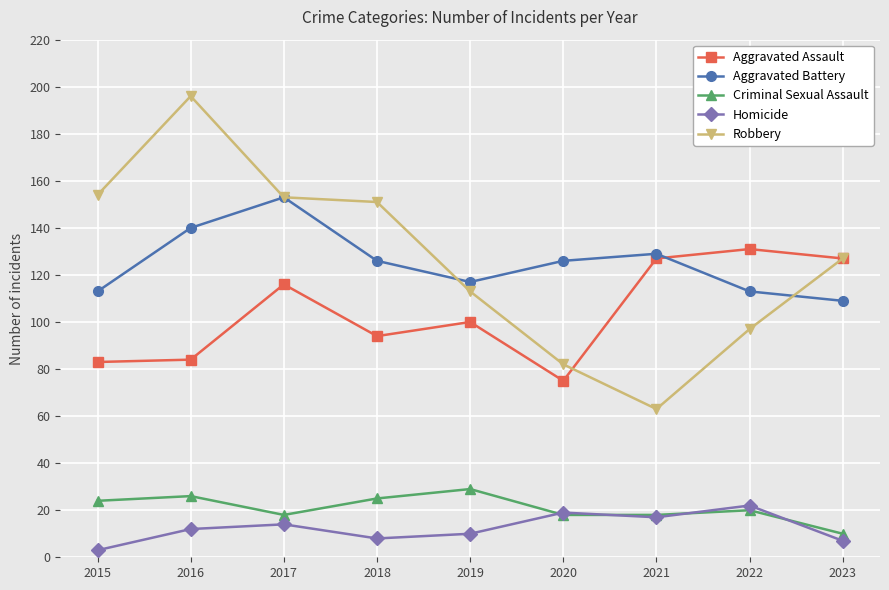

At which label does Criminal Sexual Assault reach its minimum?

2023